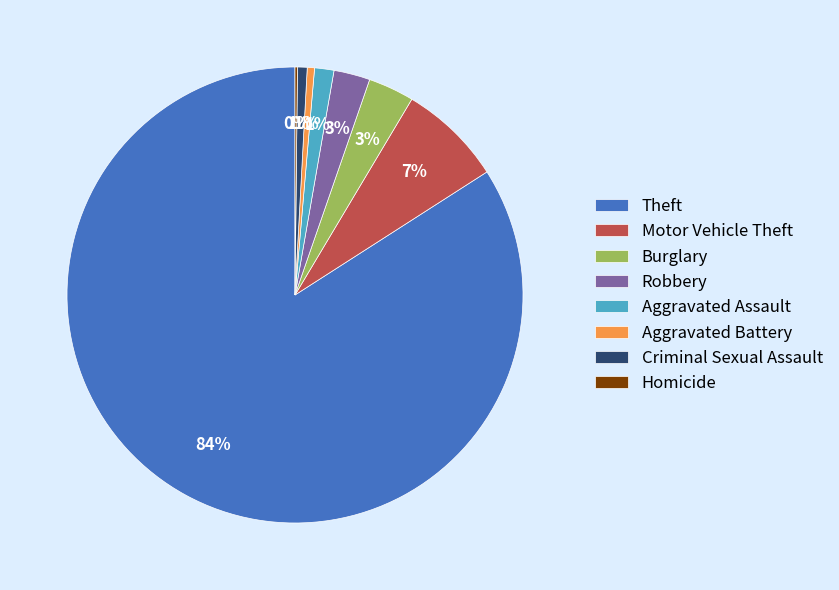

To the nearest percent, what percentage of the pie is Aggravated Assault?

1%